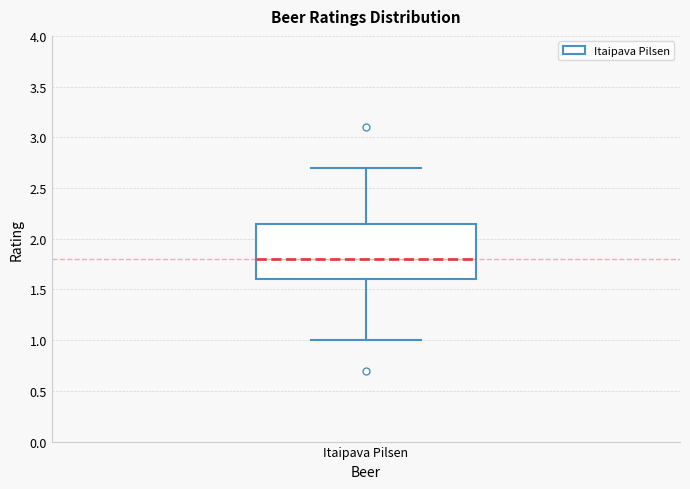

Read this box plot against the y-axis: the position of the median line, the range covered by the box, and the ends of both whiskers. The values are not printed on the chart, so give them approximately, as read against the axis.

median 1.80, box 1.60 to 2.15, whiskers 1.00 to 2.70